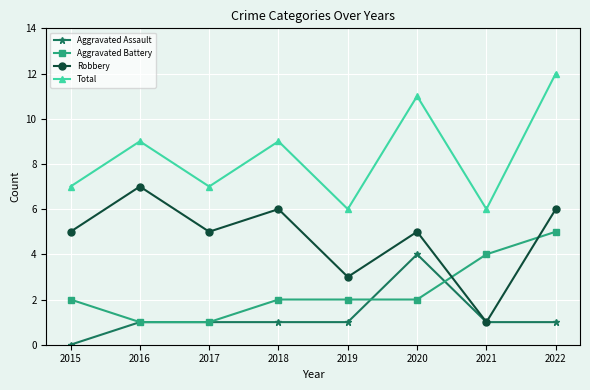

Rank the series by their average value, from highest to lowest.

Total, Robbery, Aggravated Battery, Aggravated Assault